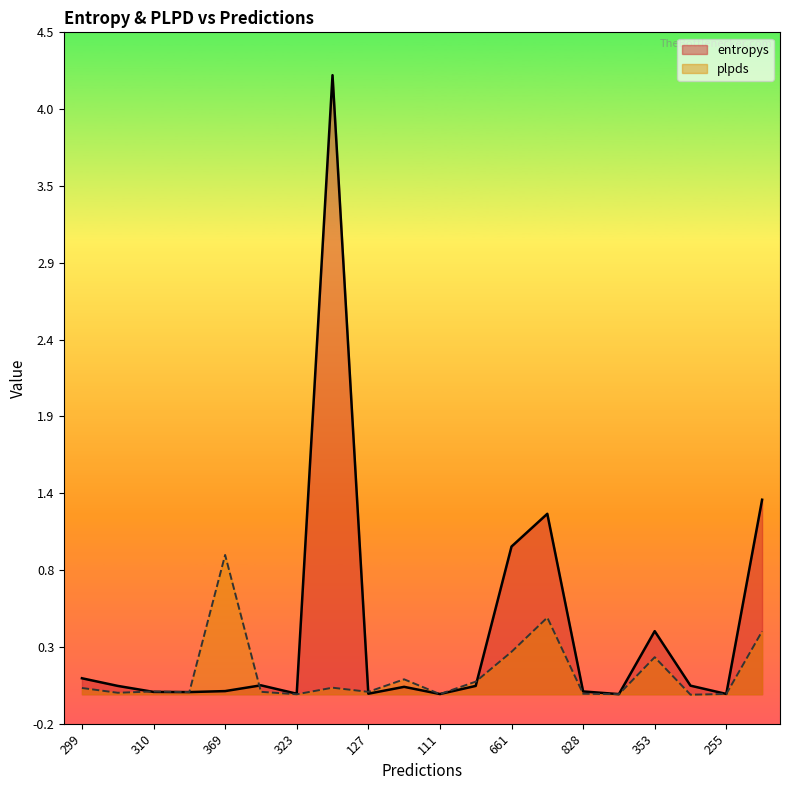

At which category is the sum across all series the highest?

623